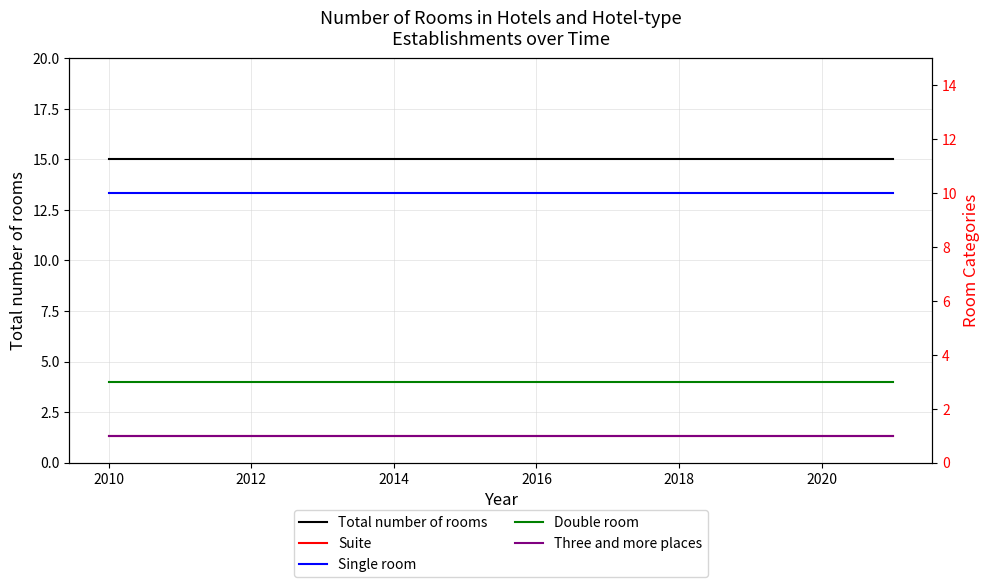

Reading left to right, transcribe all the data shown in this chart.

Total number of rooms: 15	15	15	15	15	15	15	15	15	15
Suite: 1	1	1	1	1	1	1	1	1	1
Single room: 10	10	10	10	10	10	10	10	10	10
Double room: 3	3	3	3	3	3	3	3	3	3
Three and more places: 1	1	1	1	1	1	1	1	1	1